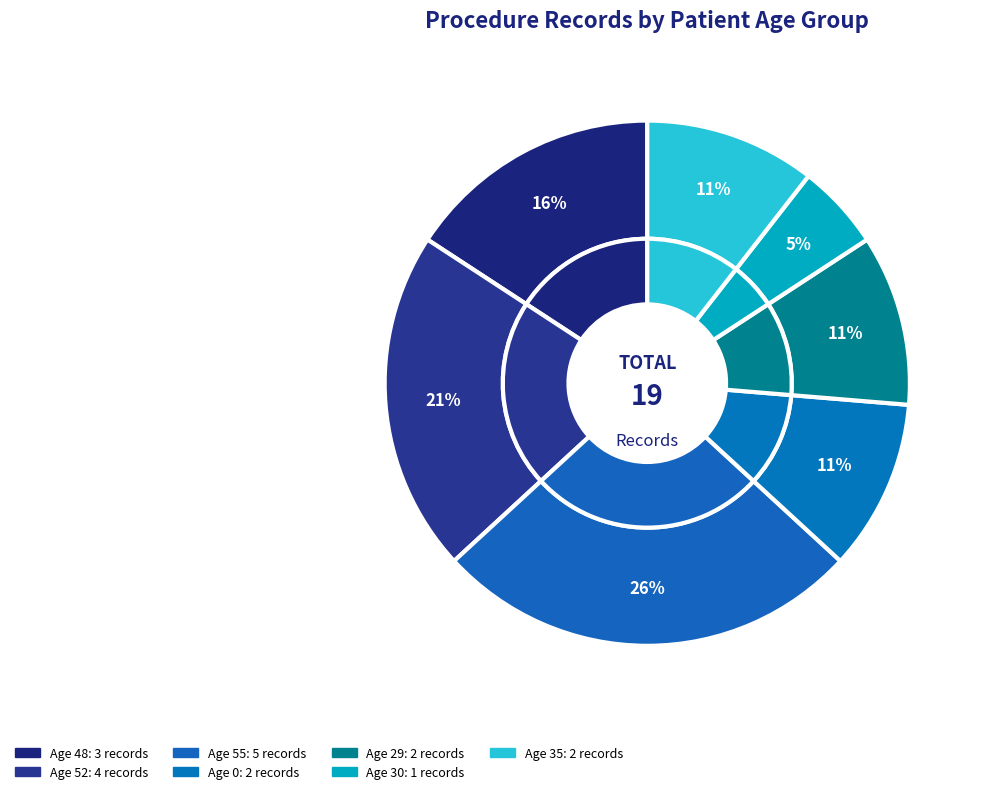

True or false: 30 accounts for 5% of the total.

True